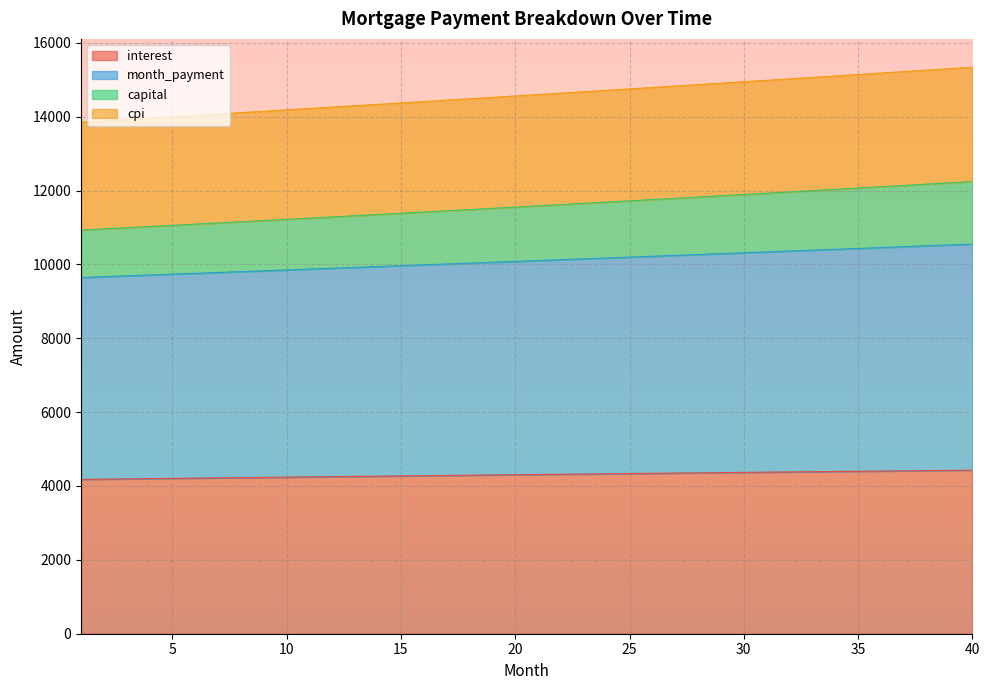

What is the value of the interest point at the 28th from the left?

4355.4